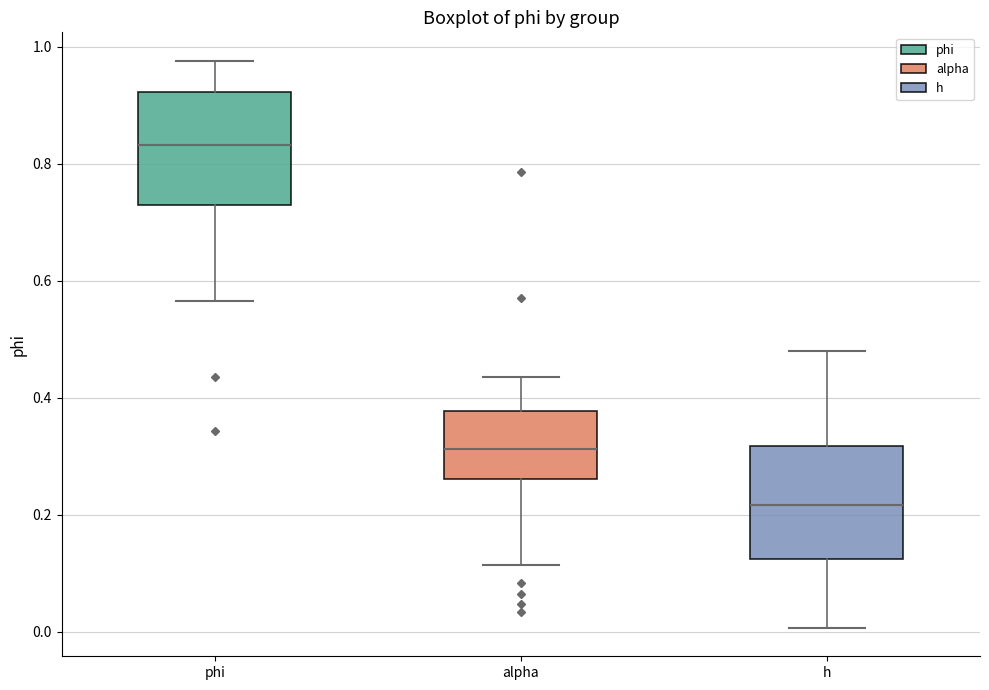

Where is the upper edge of the box for phi on the y-axis? The values are not printed on the chart, so give them approximately, as read against the axis.

0.92